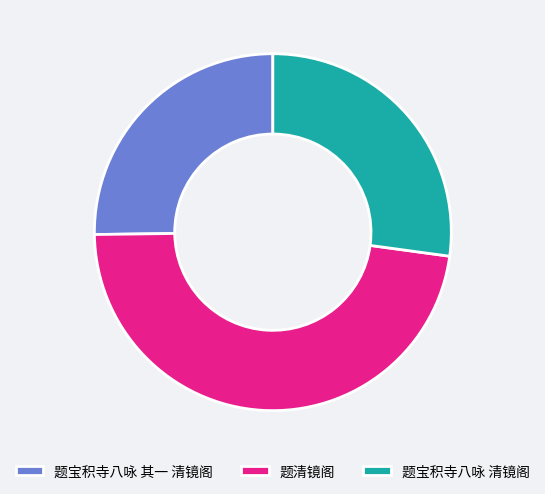

The 题清镜阁 slice represents 48% of the pie. True or false?

True